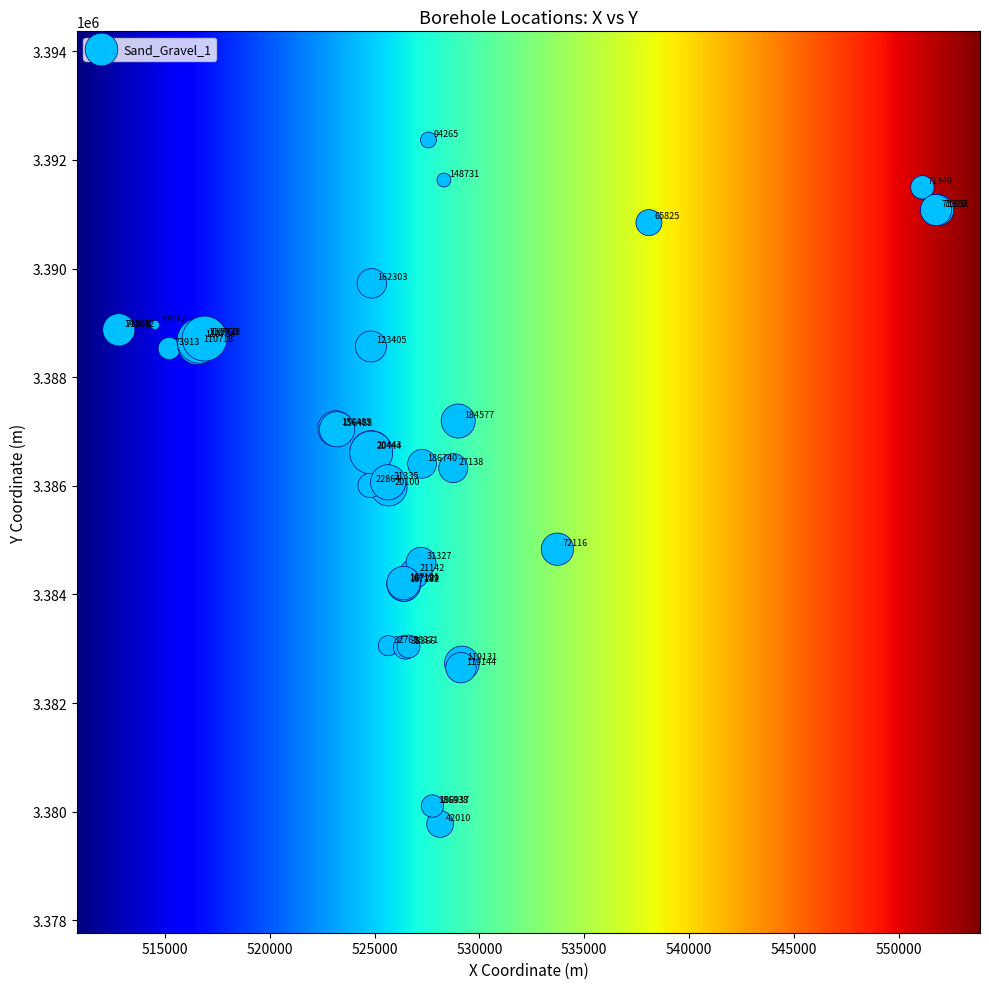

What Y value in the scatter plot is closest to 3386069?

3386065.3